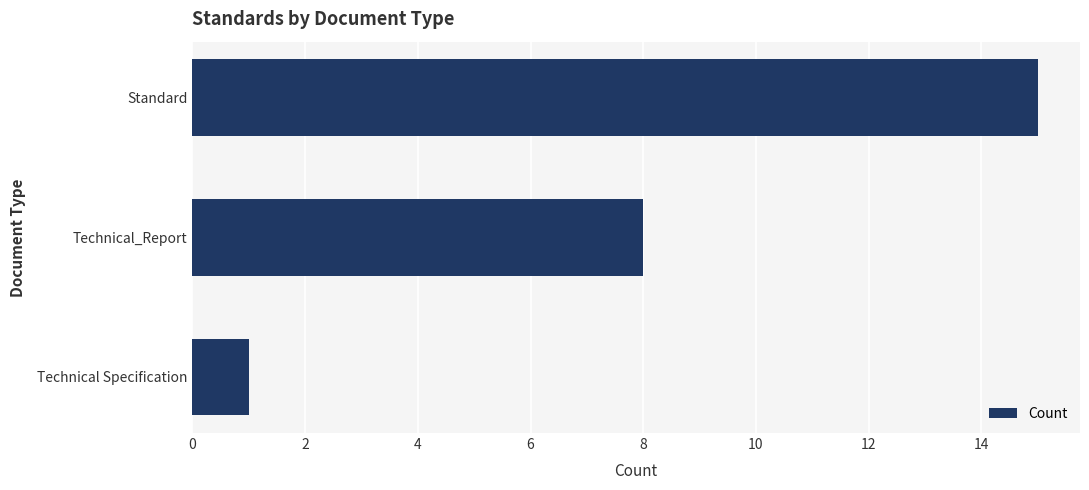

What is the difference between the second highest and minimum values?

7